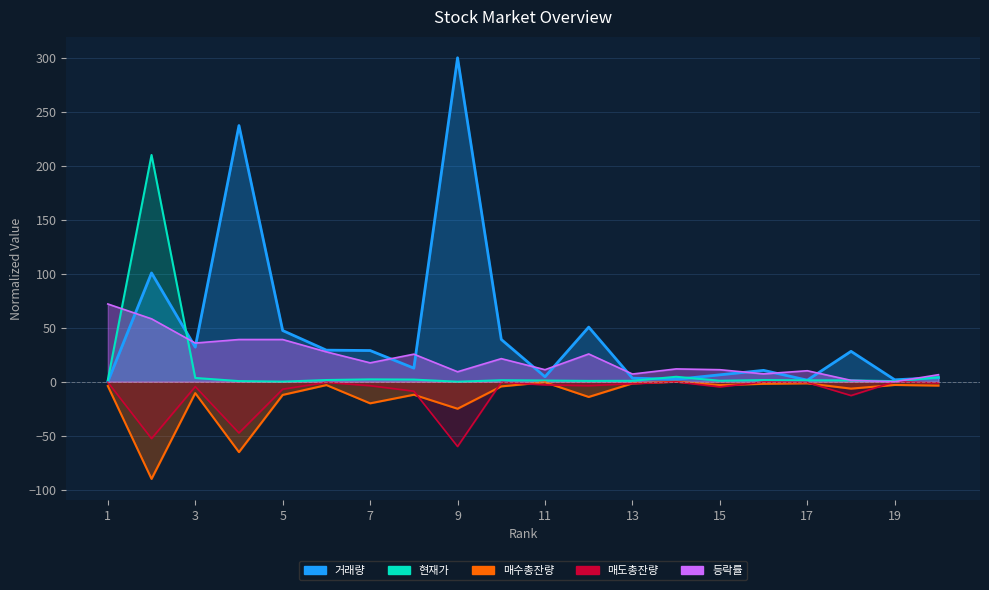

At which label does 등락률 first exceed 17?

1